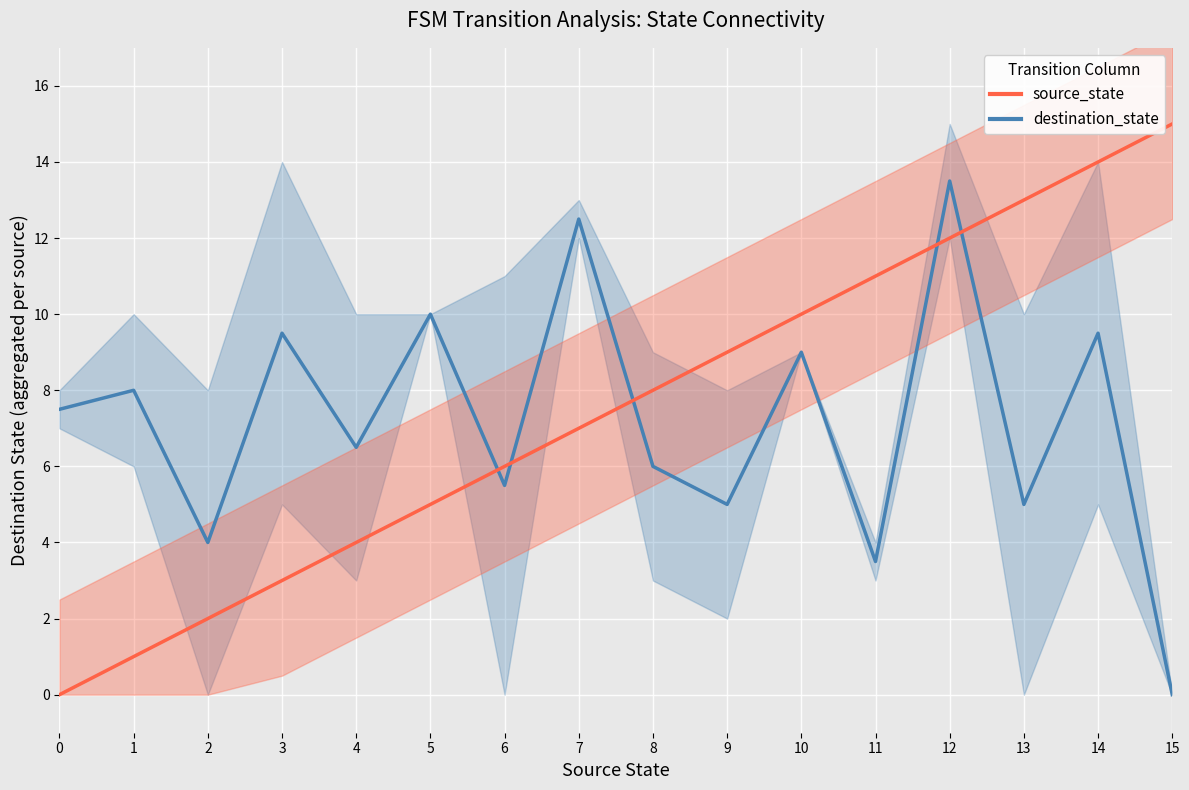

What is the value of the source_state point at the 2nd from the left?

1.0